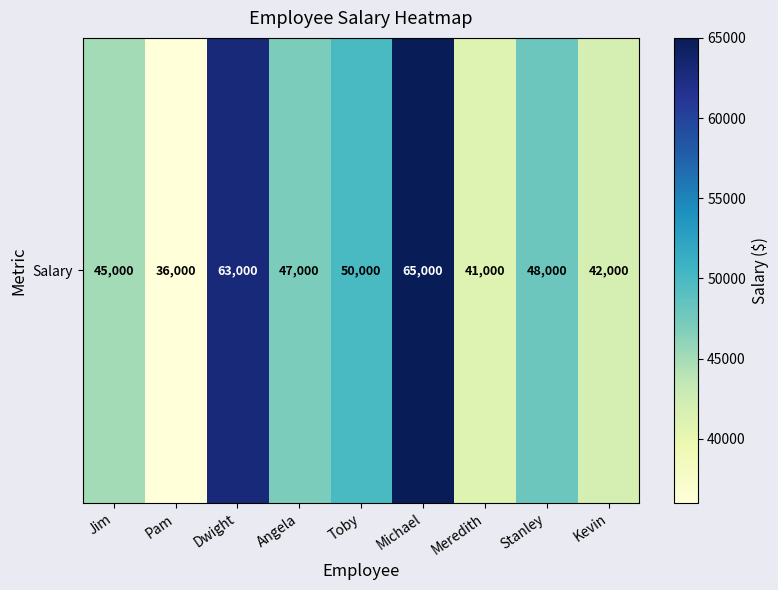

Read the value at Toby.

50000